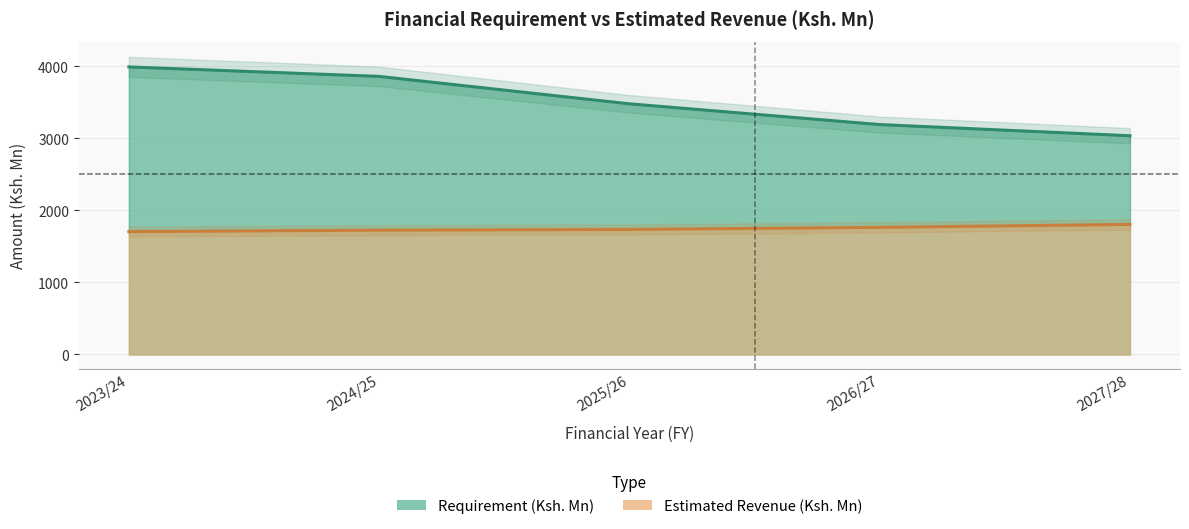

What position from the right is 2023/24?

5